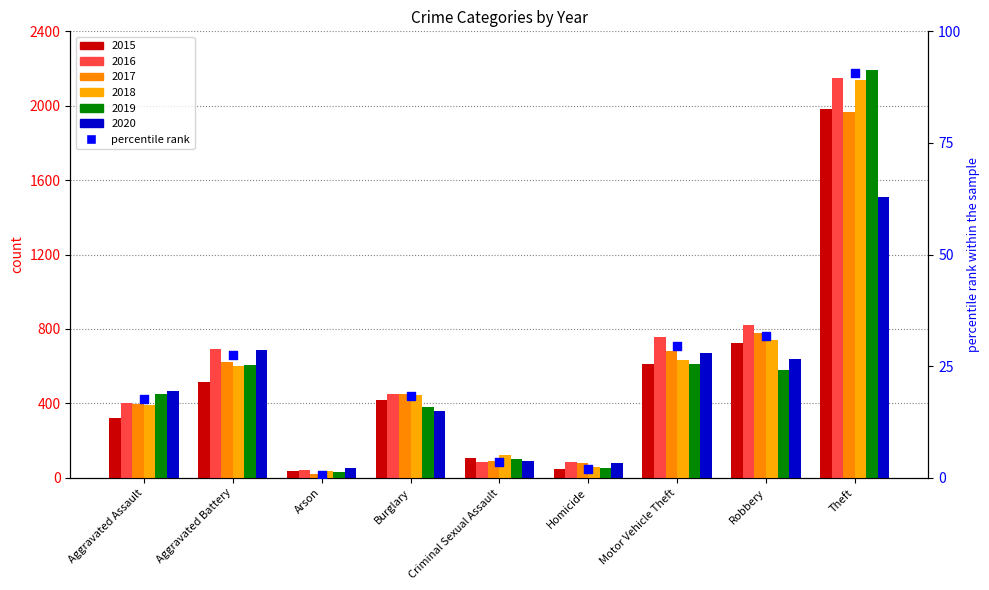

What is the change in value from Aggravated Assault to Burglary?

+0.6